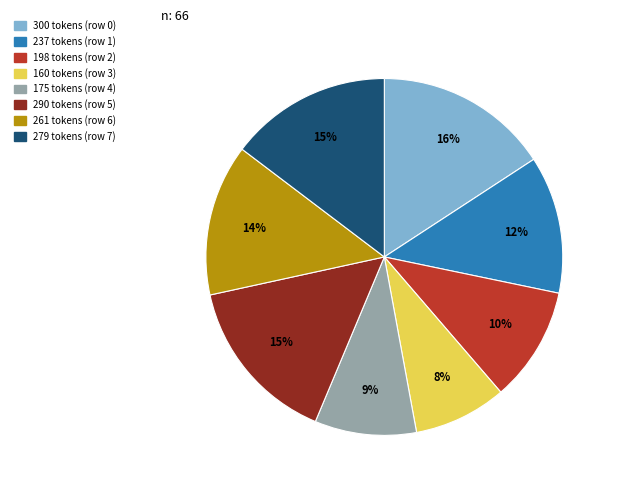

Is there any slice that represents more than half of the pie?

No